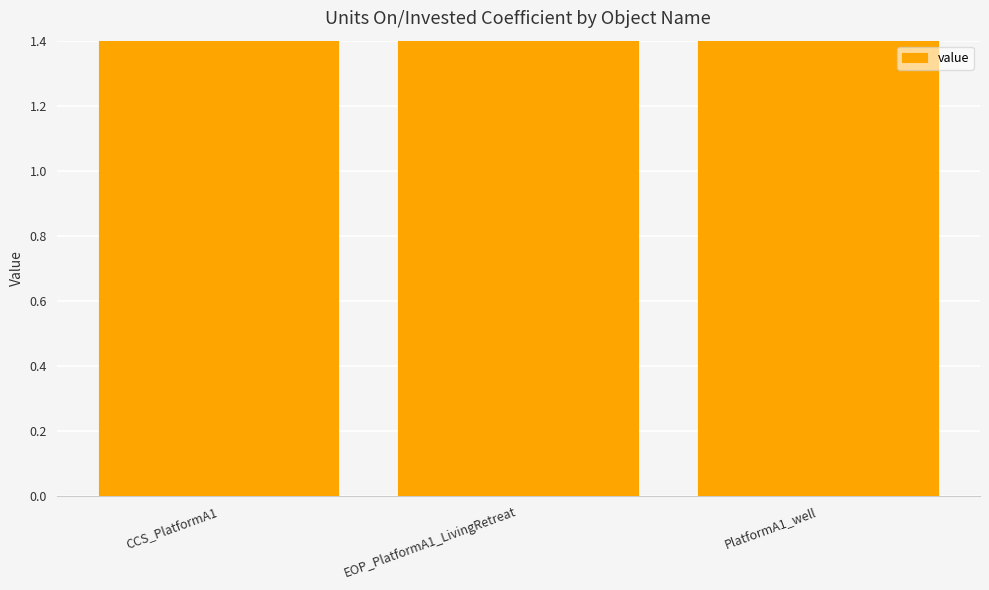

Reading left to right, transcribe all the data shown in this chart.

2	2	3